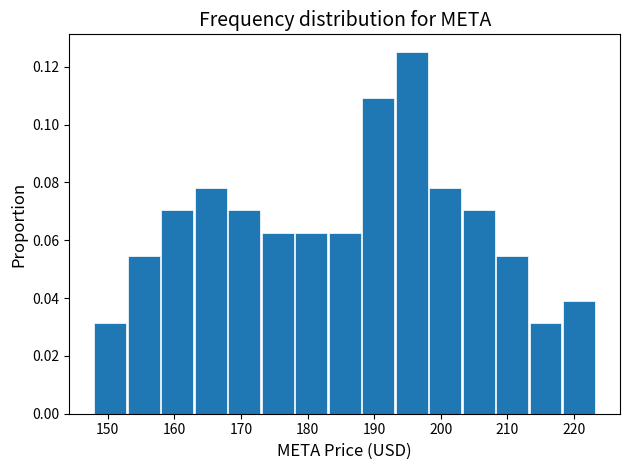

Reading left to right, list every bar in this chart as the range it spans on the x-axis followed by its height. Neither the bar edges nor the heights are printed on the chart, so give them approximately, as read against the axes.

148 to 153: 0.032
153 to 158: 0.054
158 to 163: 0.070
163 to 168: 0.078
168 to 173: 0.070
173 to 178: 0.062
178 to 183: 0.062
183 to 188: 0.062
188 to 193: 0.110
193 to 198: 0.126
198 to 203: 0.078
203 to 208: 0.070
208 to 213: 0.054
213 to 218: 0.032
218 to 223: 0.040